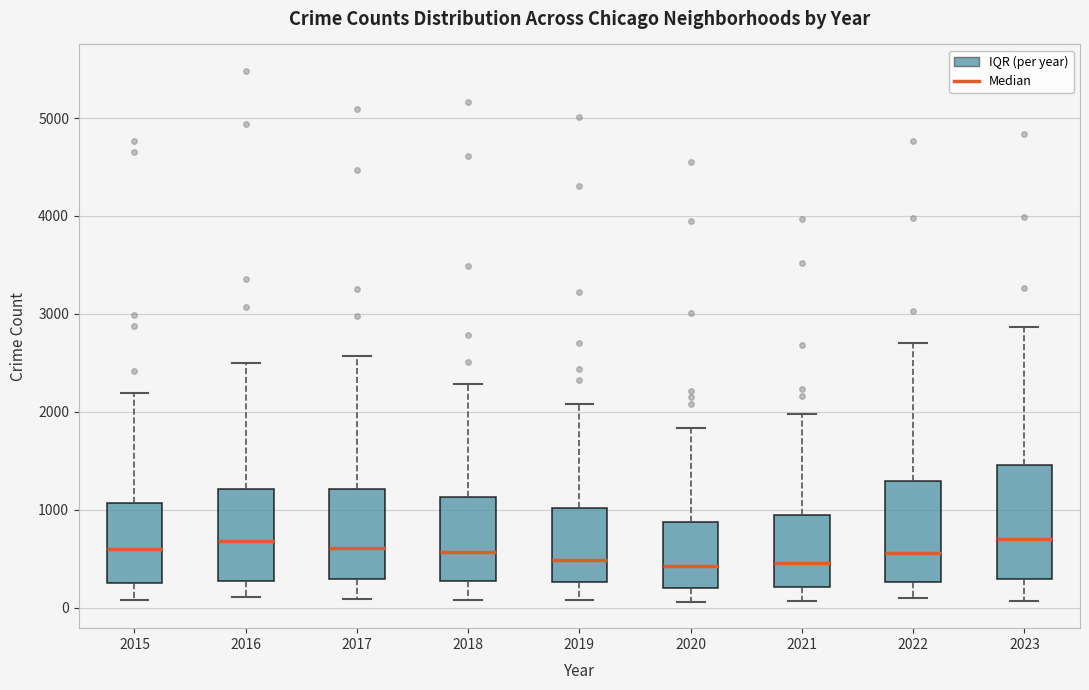

Comparing the boxes themselves (not the whiskers), which one is the tallest?

2023